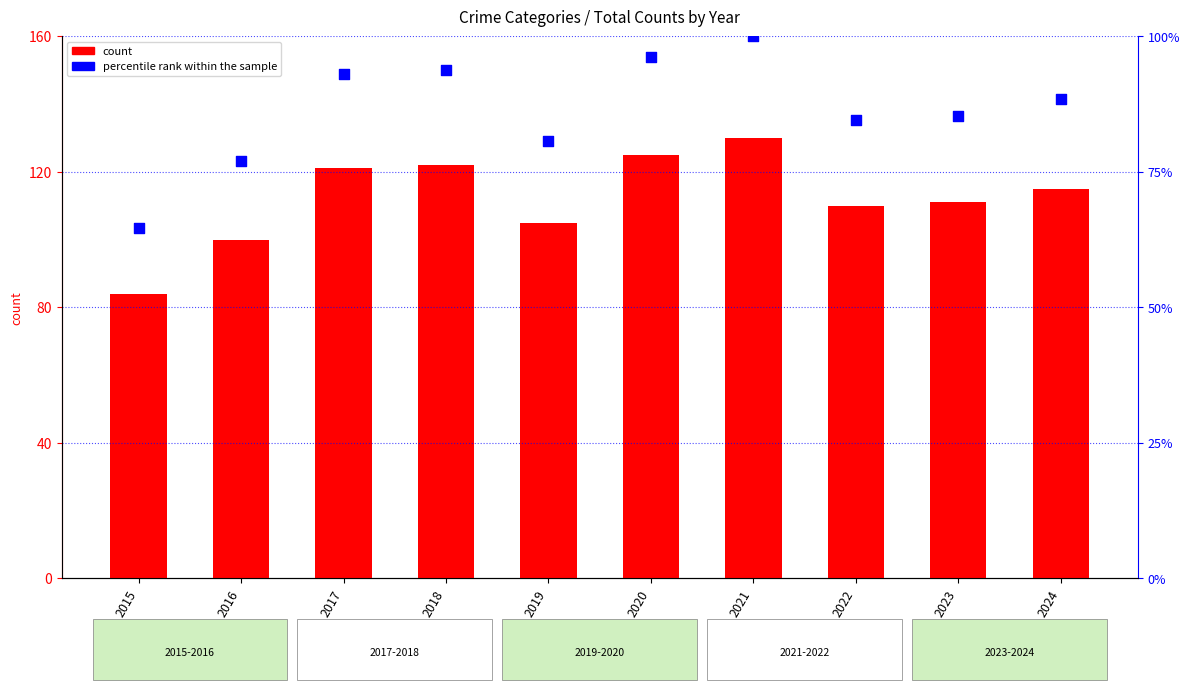

At which category is the sum across all series the highest?

2021